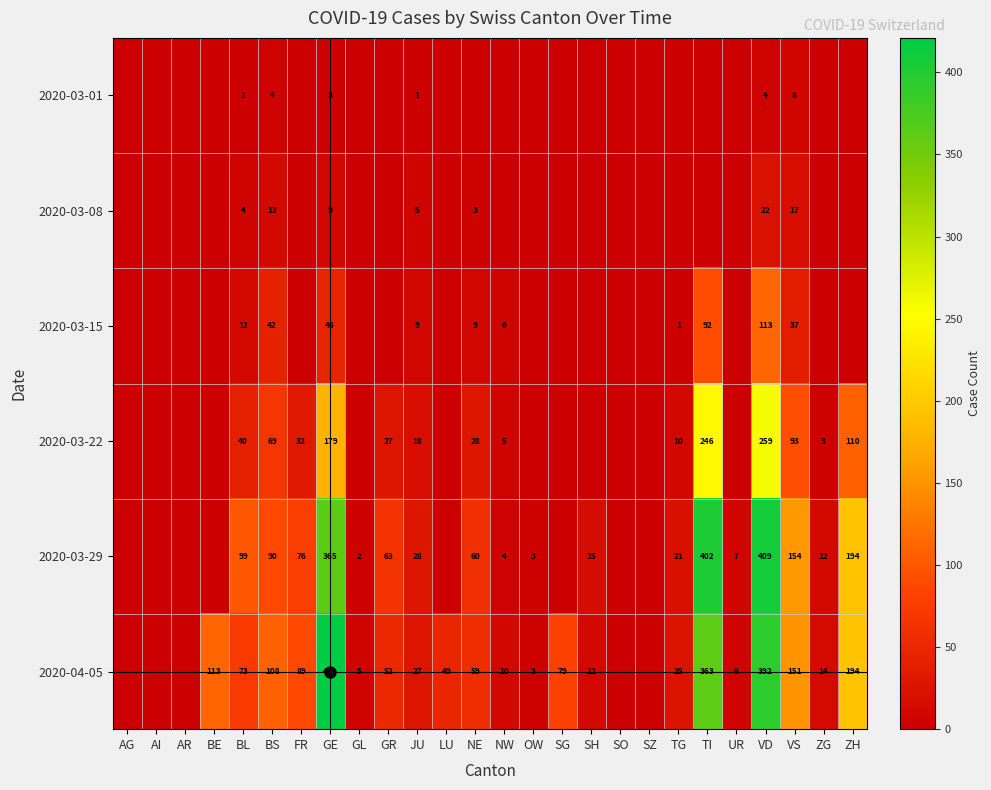

Is the value of 2020-04-05 at GL greater than the value of 2020-03-29 at TG?

No